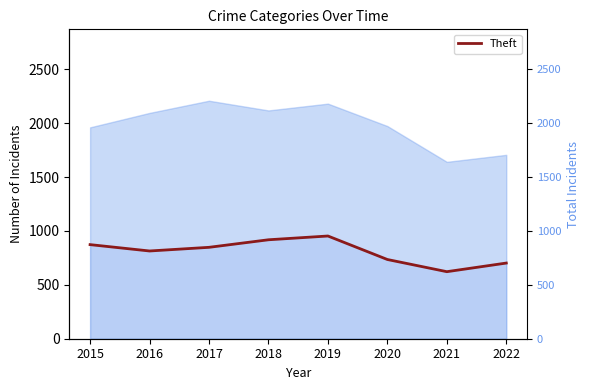

Is this an area chart (filled region under the line)?

No